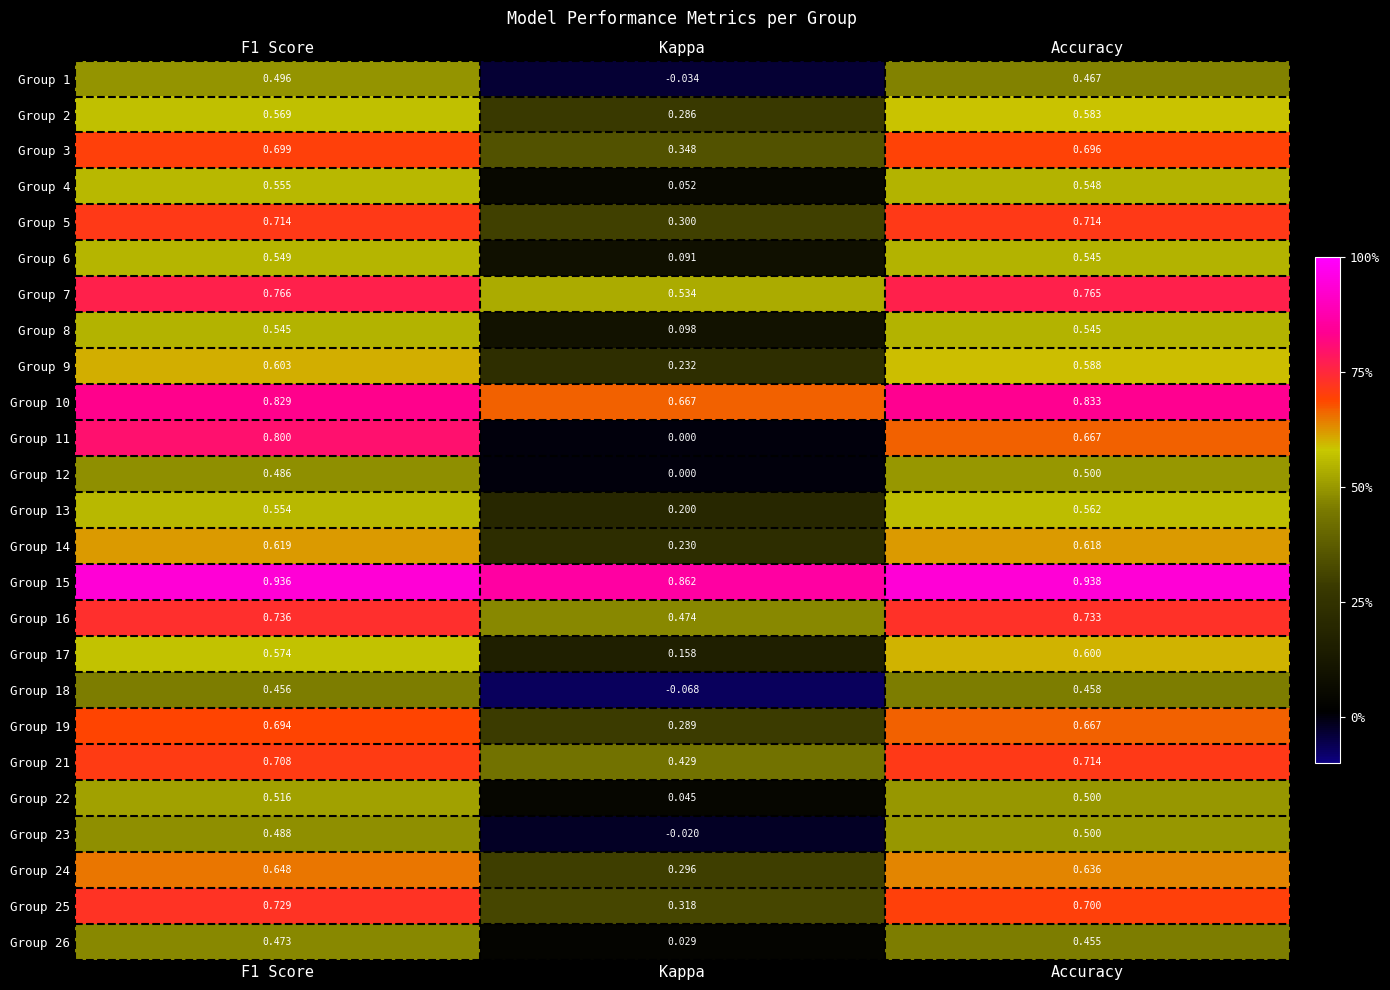

At how many categories does at least one series exceed 0?

3